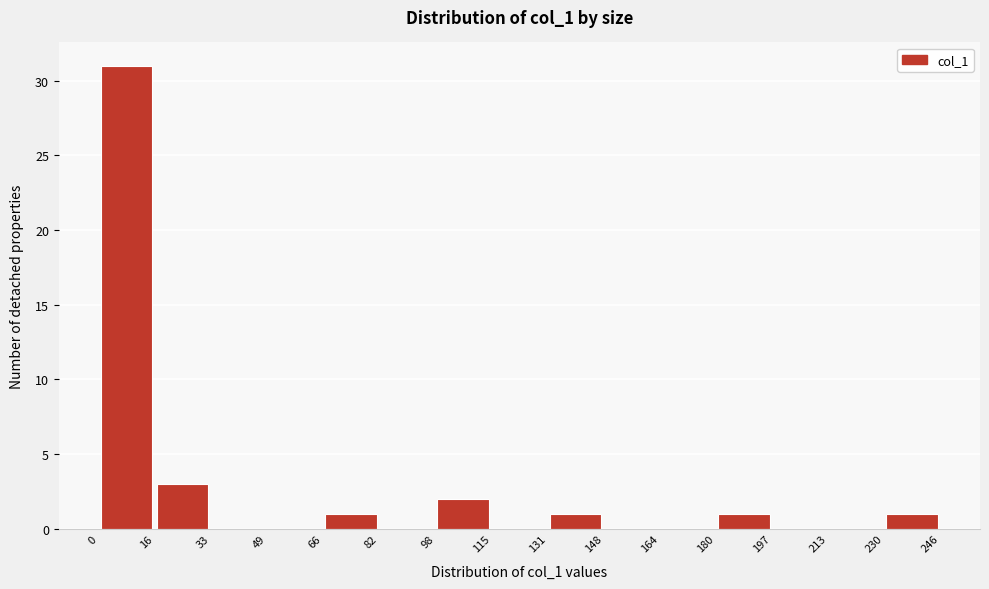

How tall is the bar that spans 98 to 115 on the x-axis? The values are not printed on the chart, so give them approximately, as read against the axis.

2